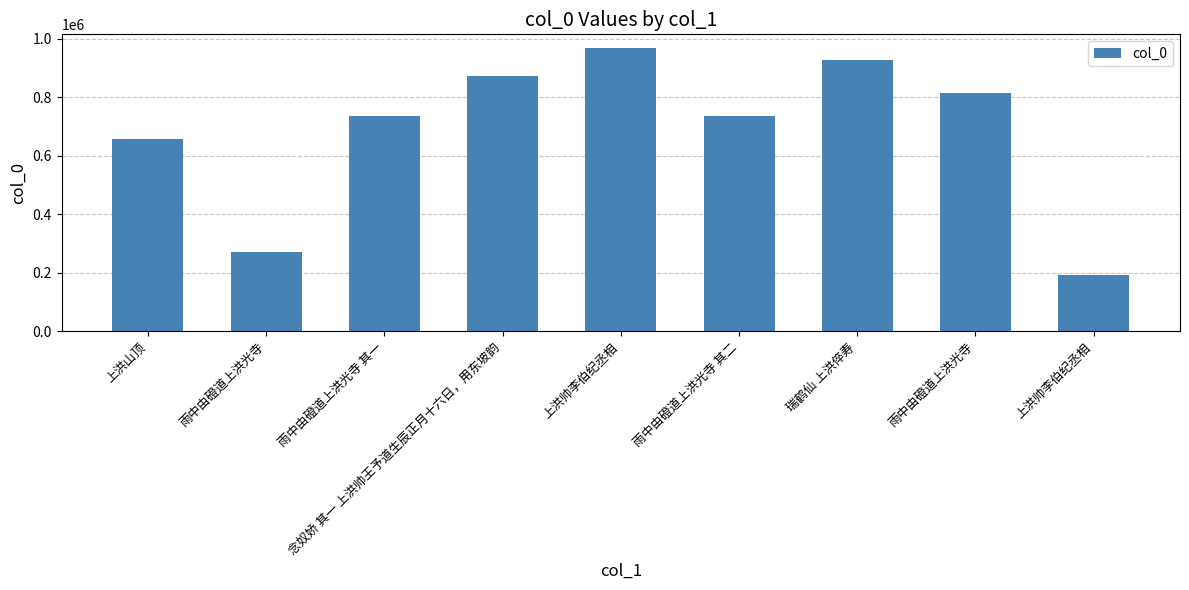

What is the change in value from 雨中由磴道上洪光寺 其二 to 上洪帅李伯纪丞相?

-540064